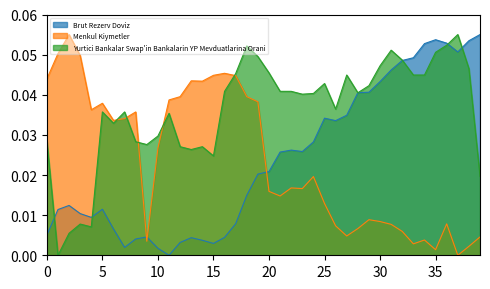

How many data points in Menkul Kiymetler are above 0?

39